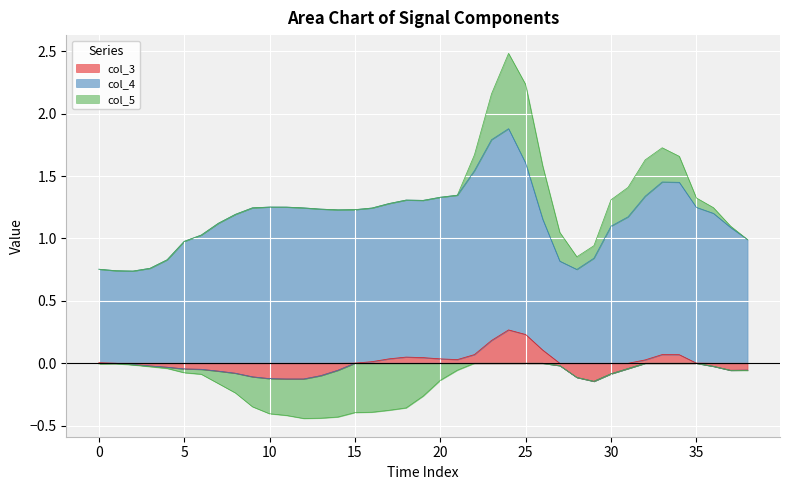

How many values in the col_3 series are below 0?

21